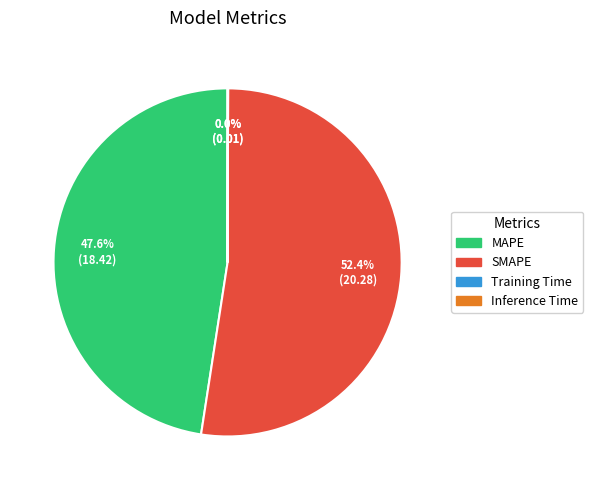

What portion of the pie excludes MAPE?

52.4%